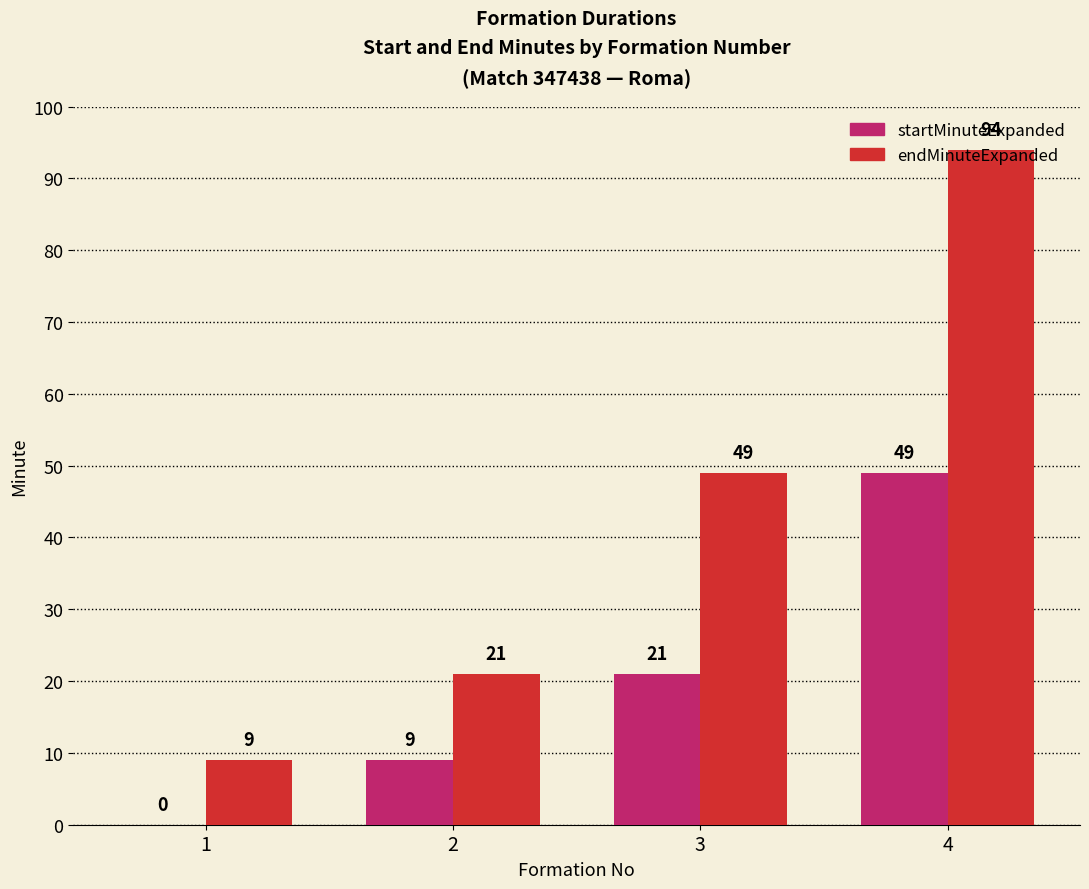

Count the number of categories in the chart.

4